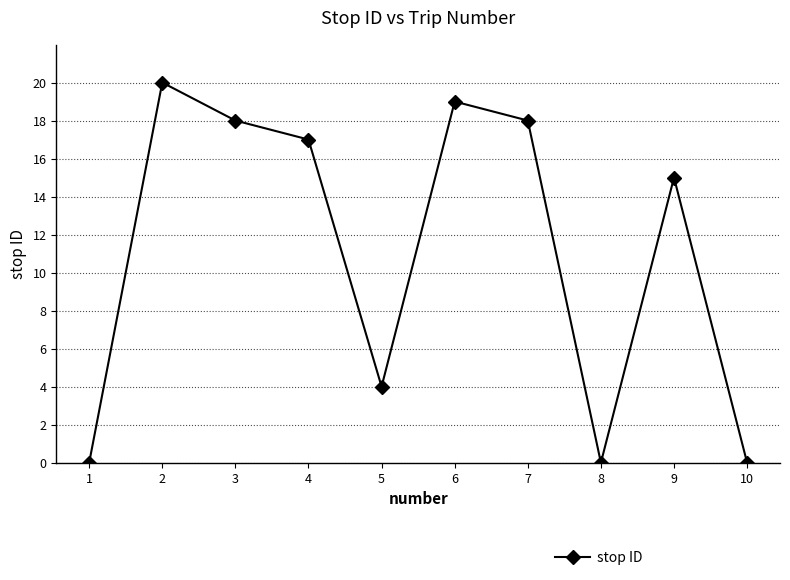

What is the greatest value displayed?

20